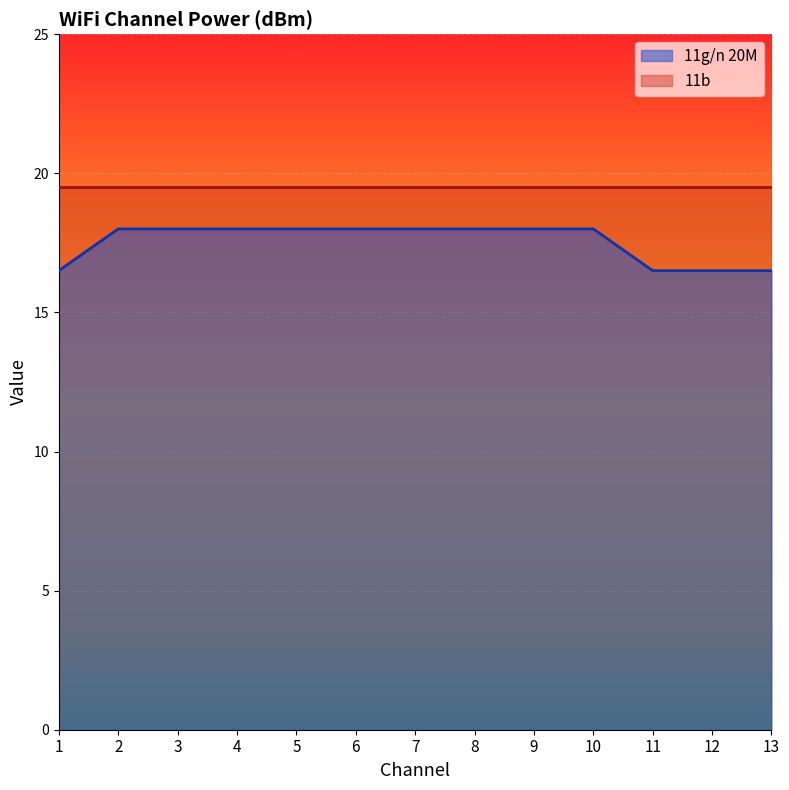

What is the difference between the maximum and minimum values?

1.5